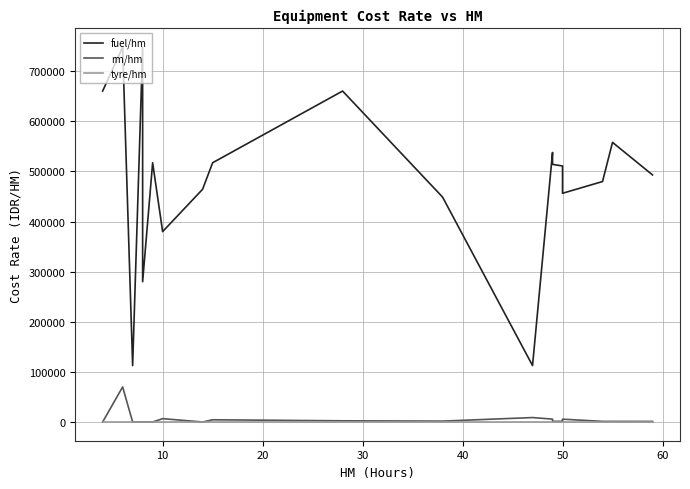

How many lines are shown in the chart?

3